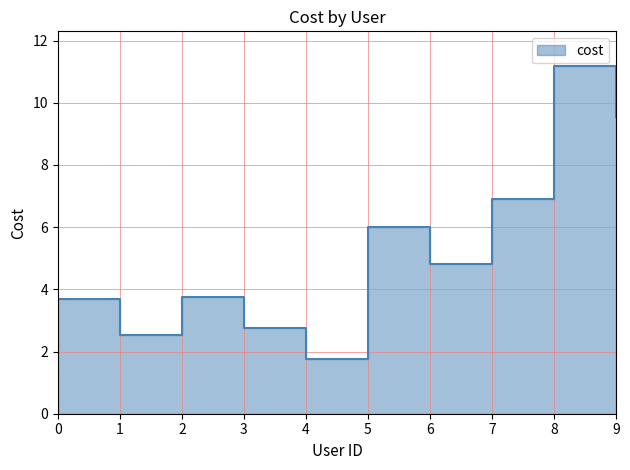

At which label does the data first exceed 4?

5